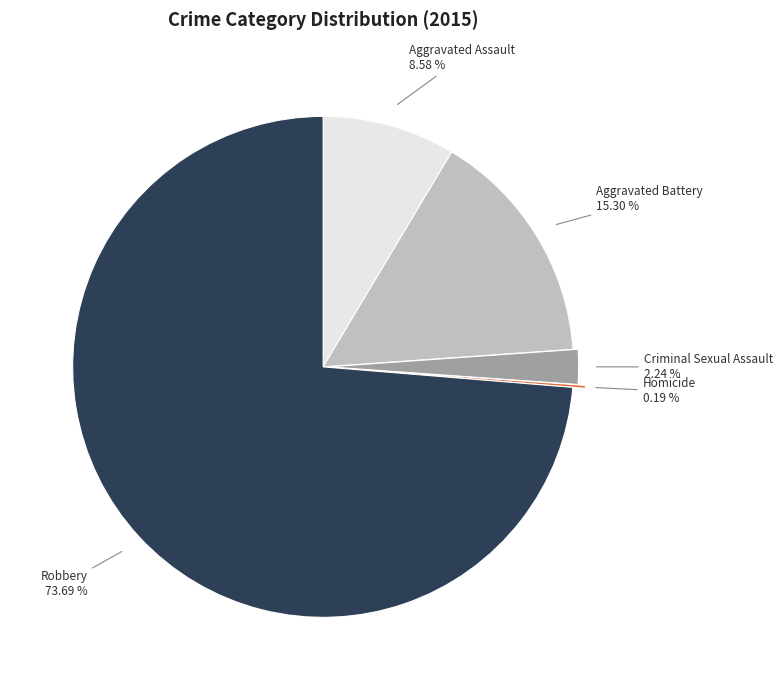

Approximately how many times larger is the value at Robbery compared to Aggravated Assault?

8.6